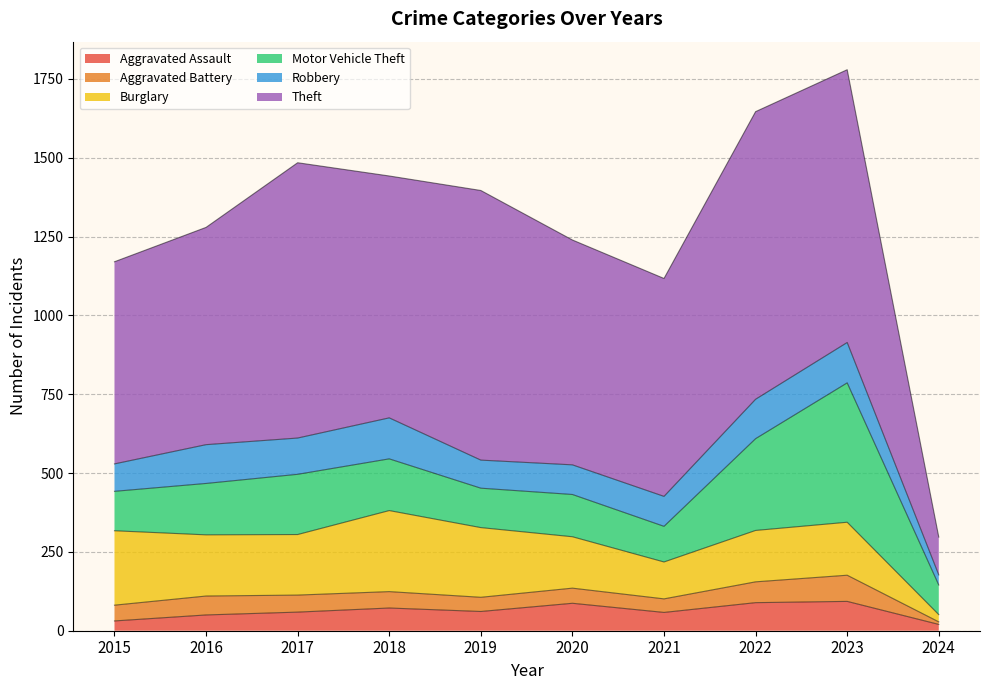

What is the value of the Motor Vehicle Theft point at the 4th from the left?

164